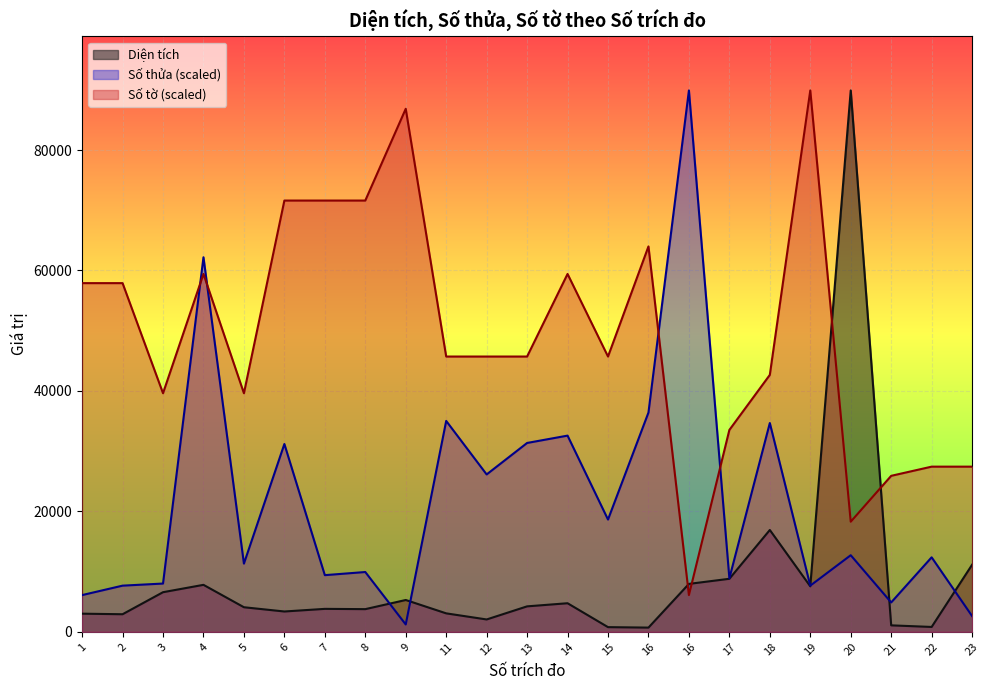

Does the chart display data point markers on the line(s)?

No